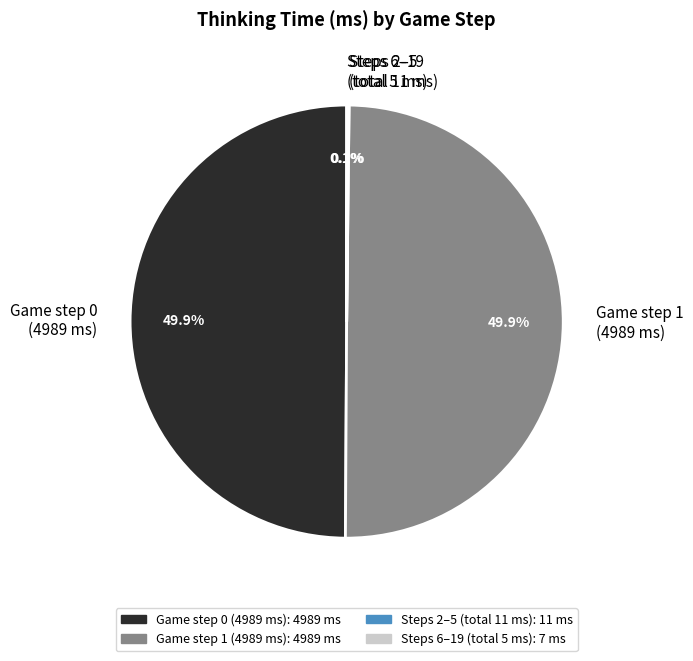

What portion of the pie excludes Game step 0 (4989 ms)?

50.1%